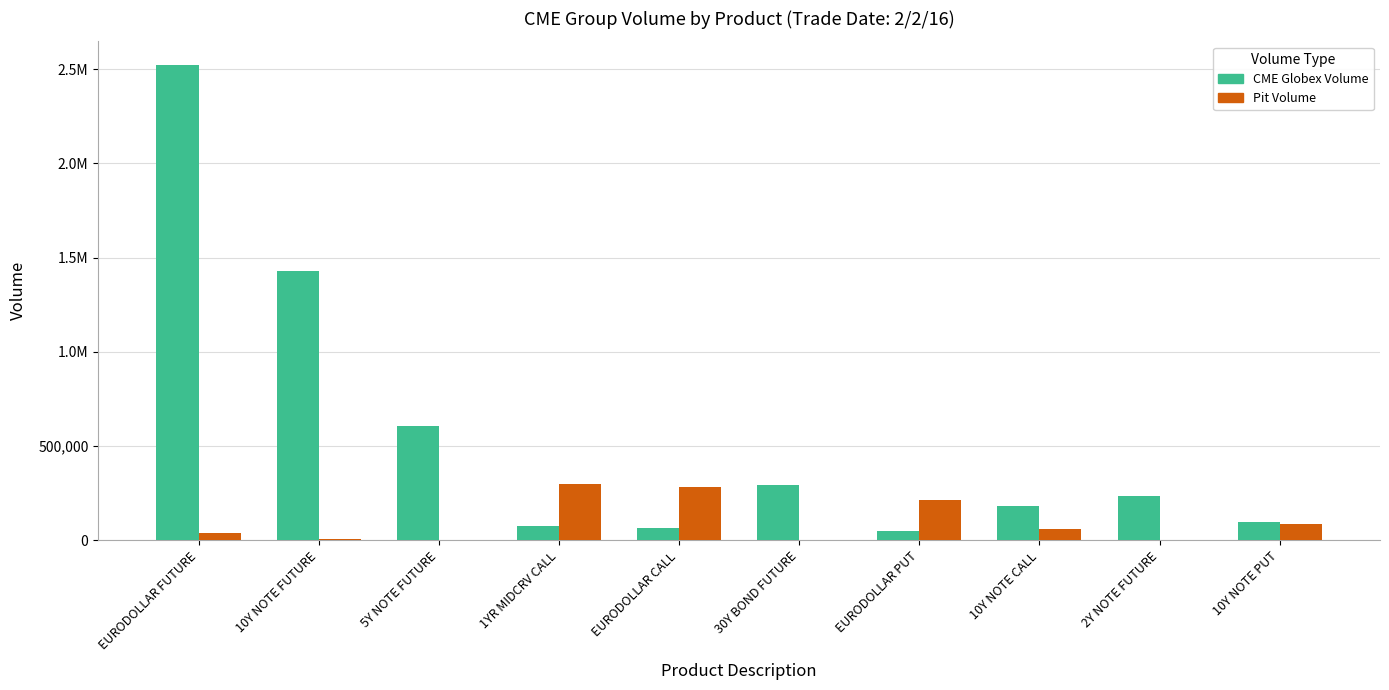

At which label does Pit Volume first exceed 61815?

1YR MIDCRV CALL